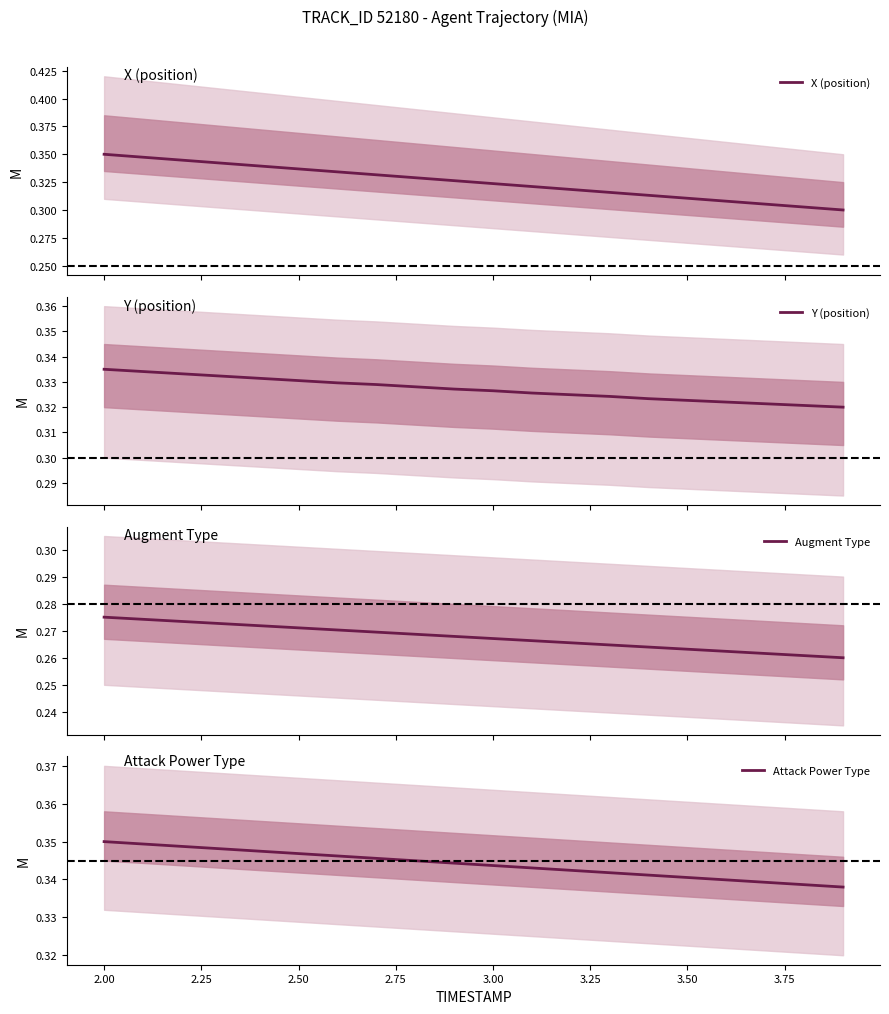

True or false: X (position) has more than 2 points higher than both neighbors.

False